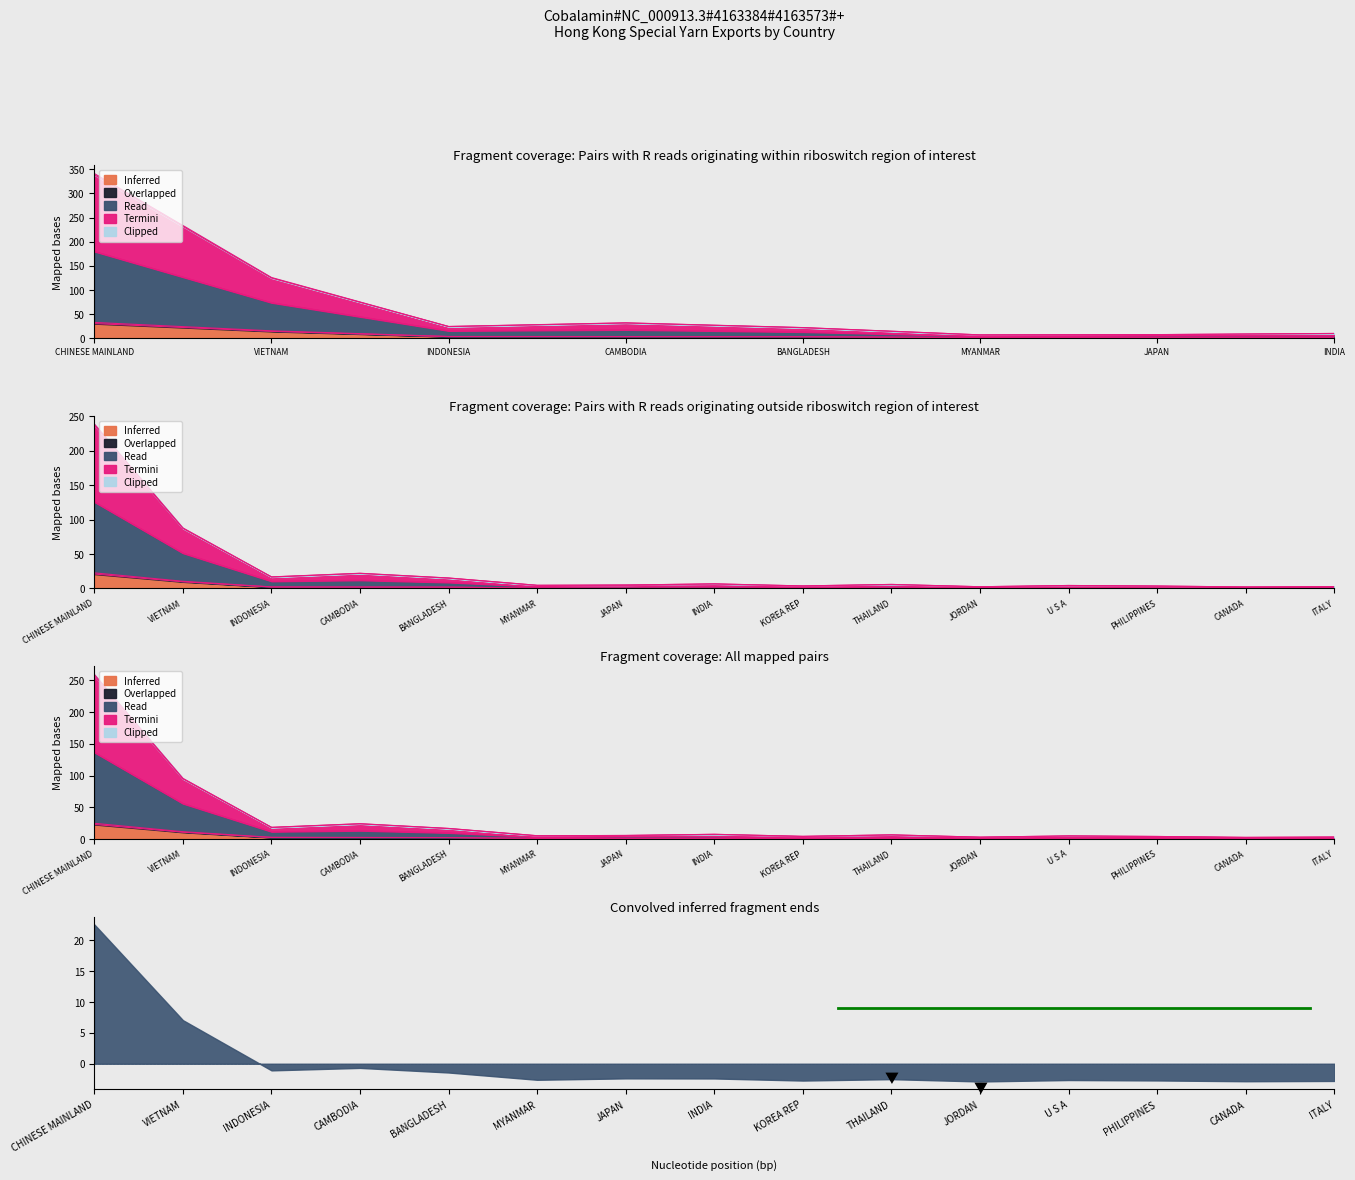

True or false: Read and Overlapped cross at least once.

False